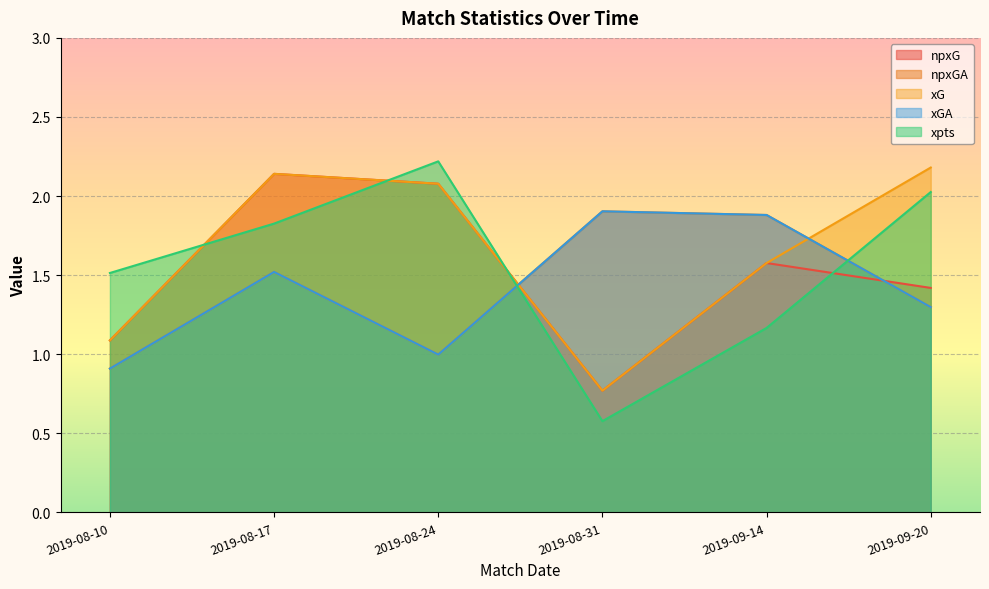

The npxG series shows 0.2 at 2019-08-31. True or false?

False